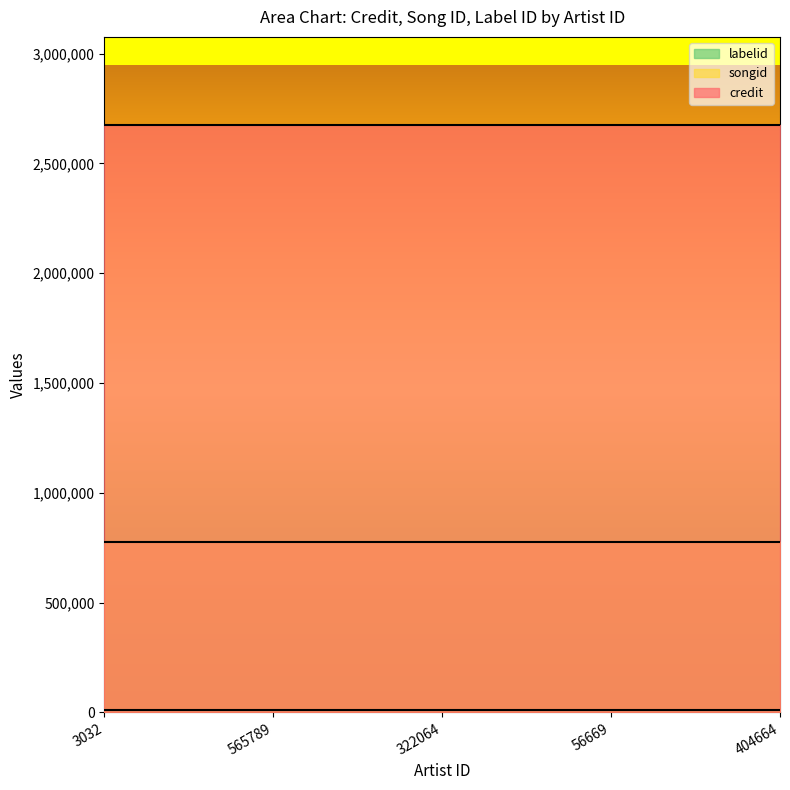

The songid series shows 775290 at 56669. True or false?

True